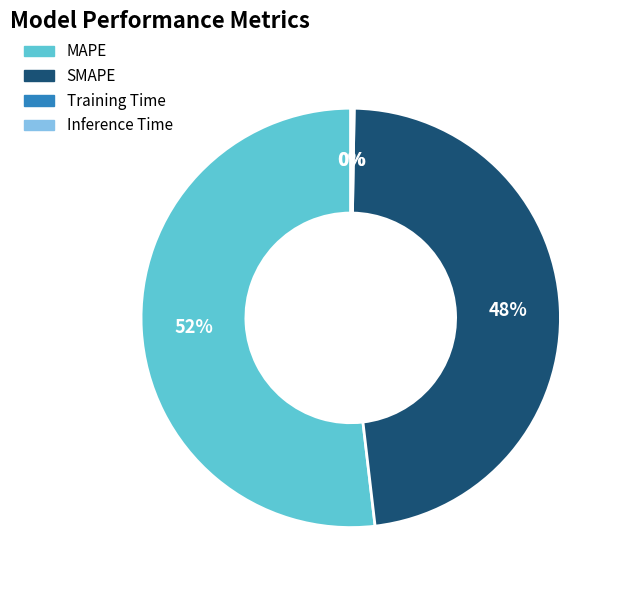

True or false: MAPE accounts for 39% of the total.

False